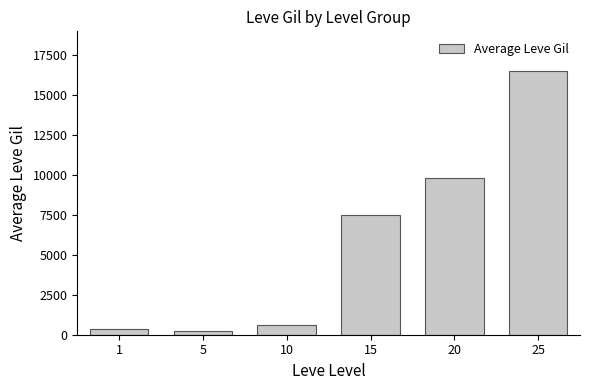

Rank the categories by value from highest to lowest.

25, 20, 15, 10, 1, 5